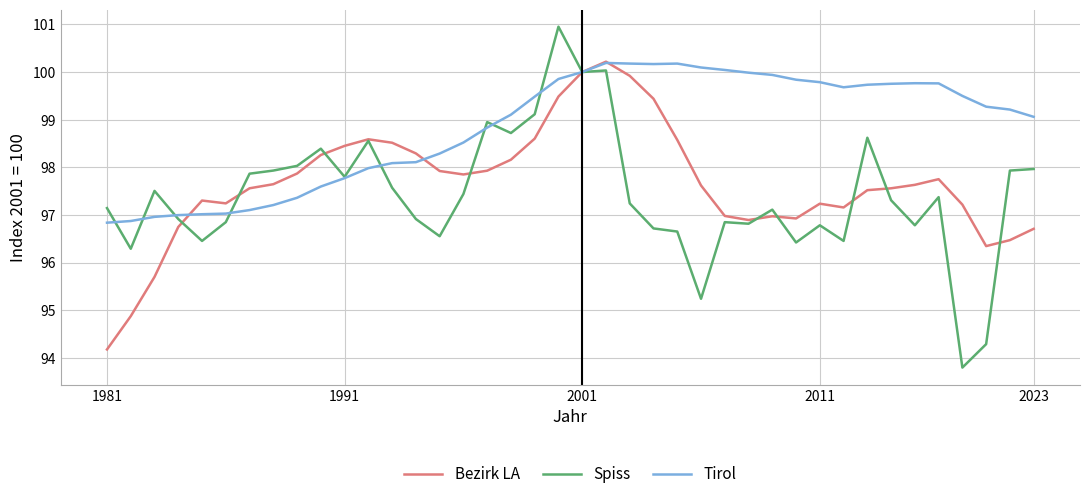

Which series has the largest total across all categories?

Tirol